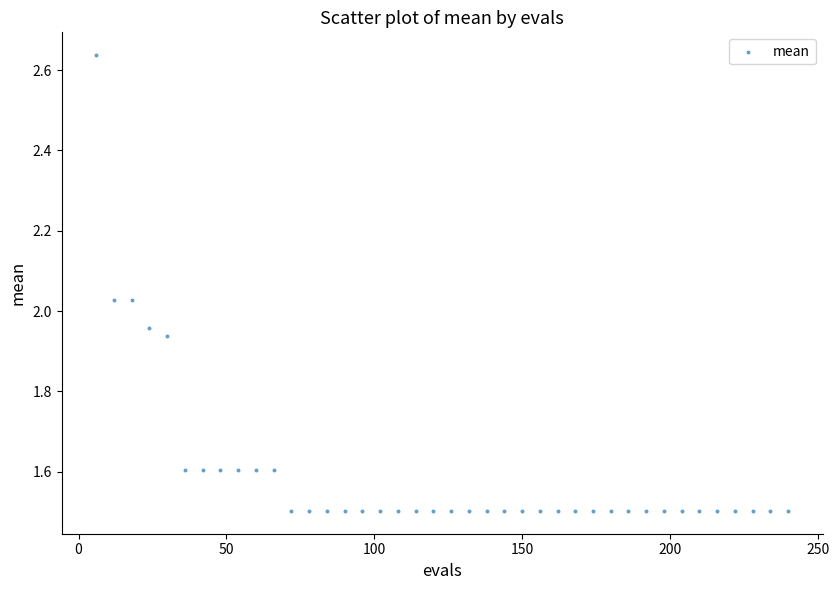

What is the range of Y values (max minus min)?

1.1